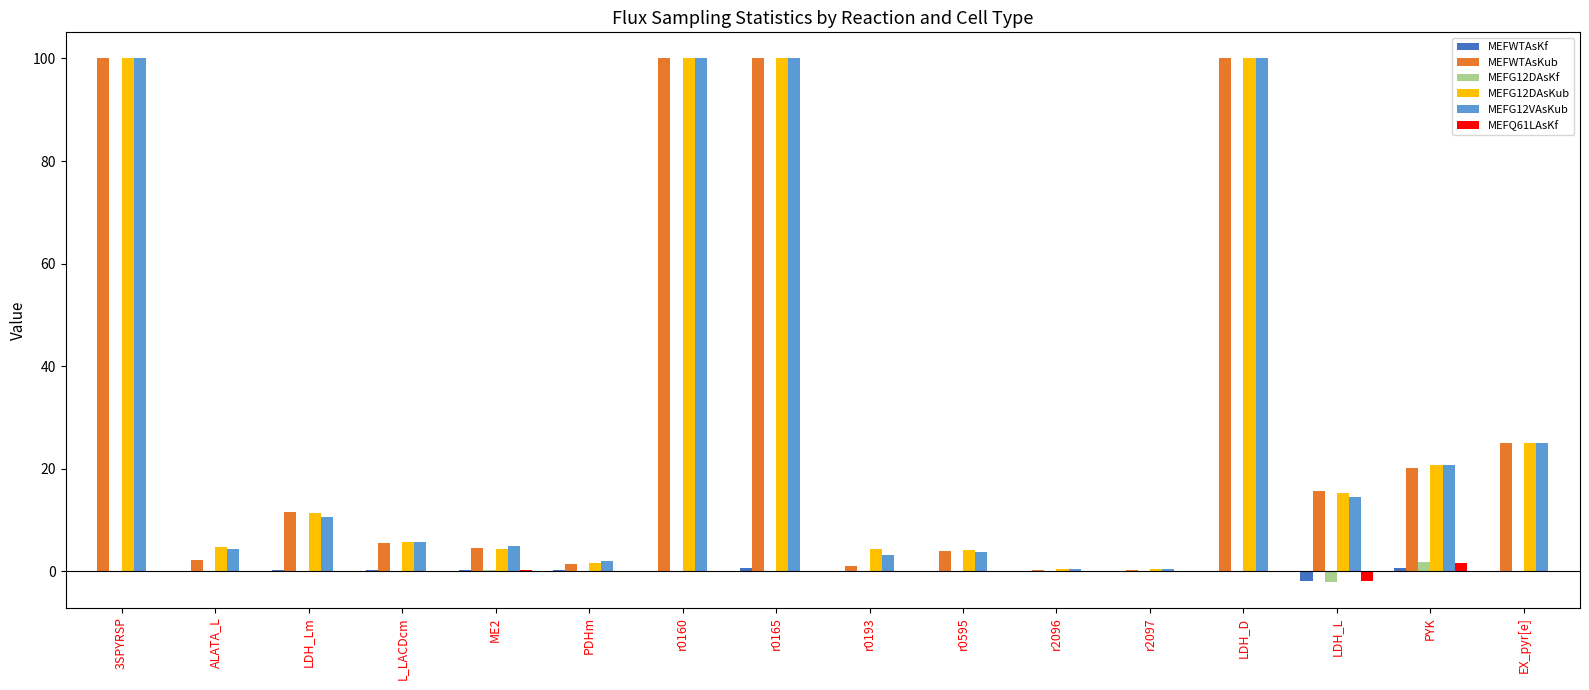

What is the maximum value shown in the chart?

100.0